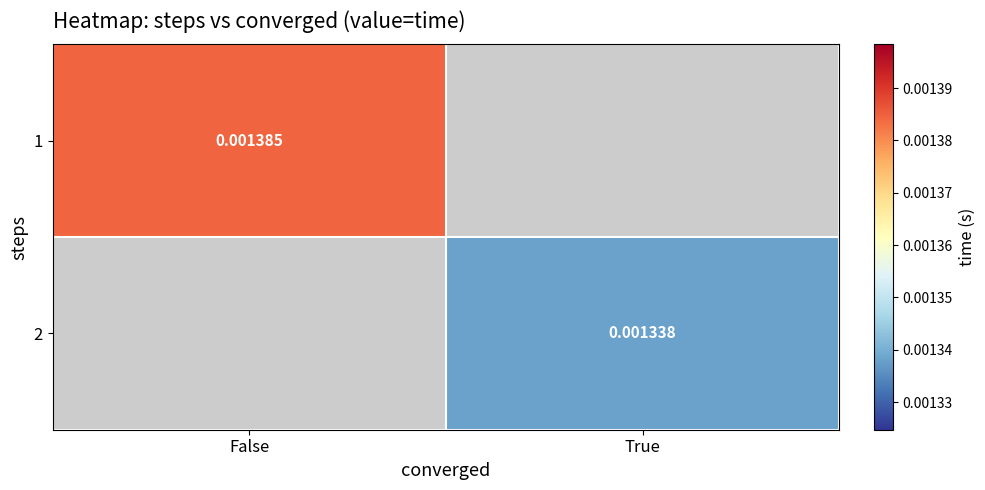

Is the value of 2 at True greater than the value of 1 at False?

No